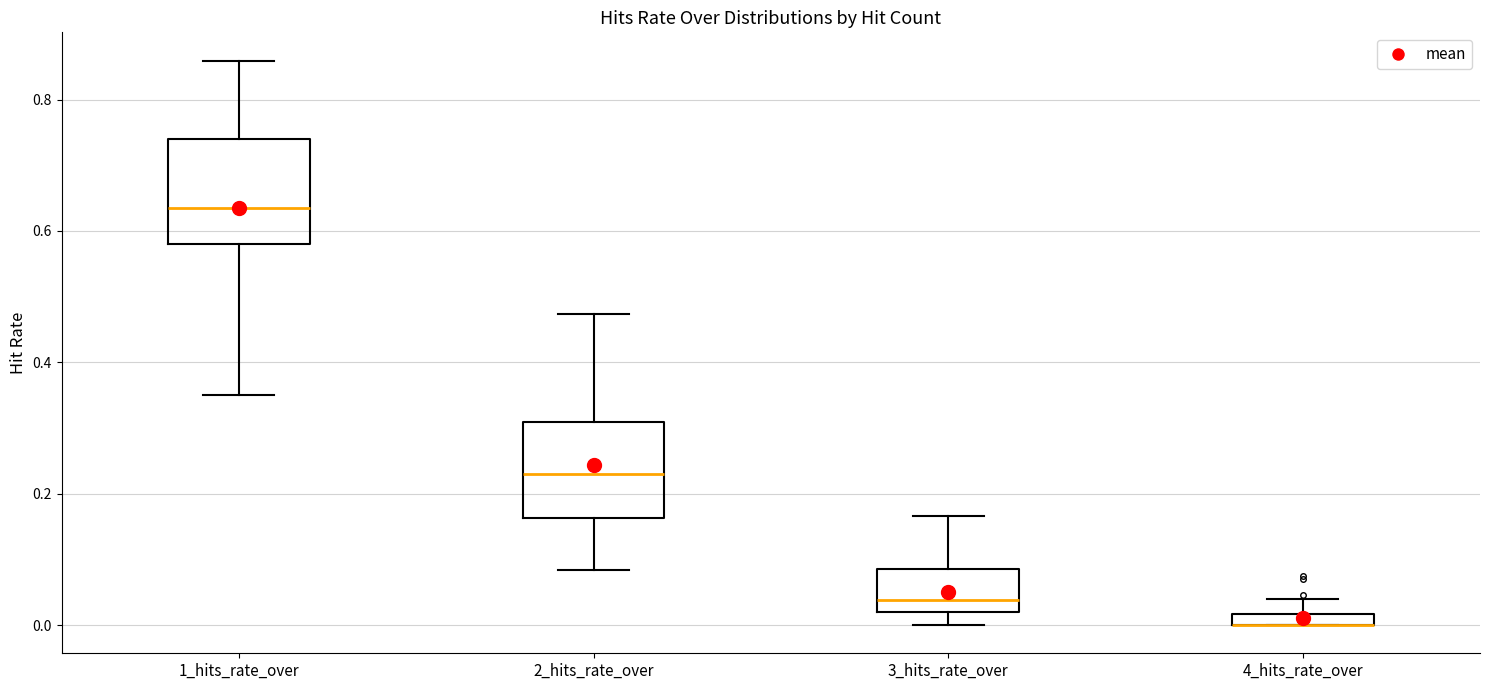

Where is the upper edge of the box for 3_hits_rate_over on the y-axis? The values are not printed on the chart, so give them approximately, as read against the axis.

0.08